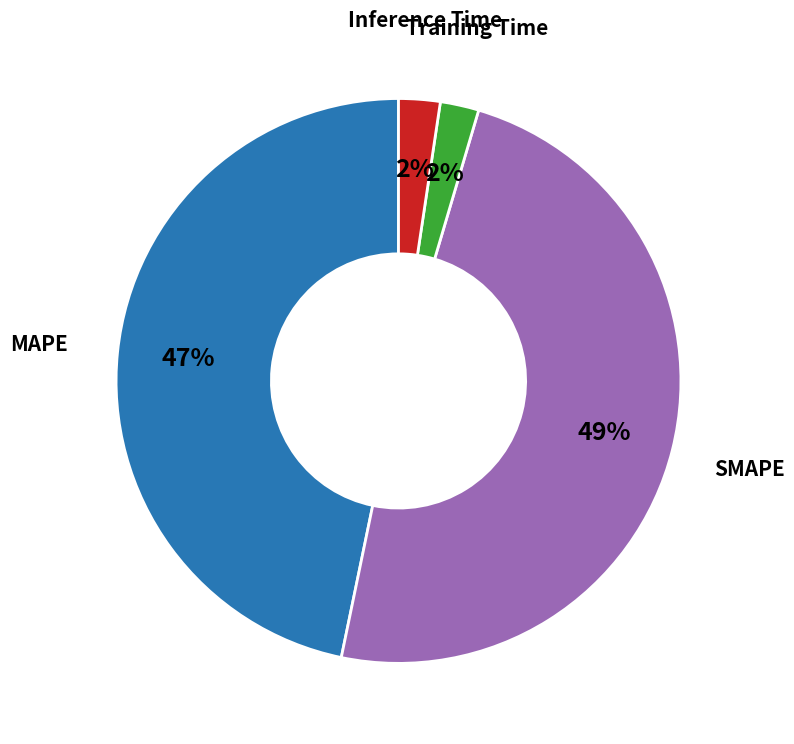

Do Training Time and SMAPE together represent more than half of the pie?

Yes